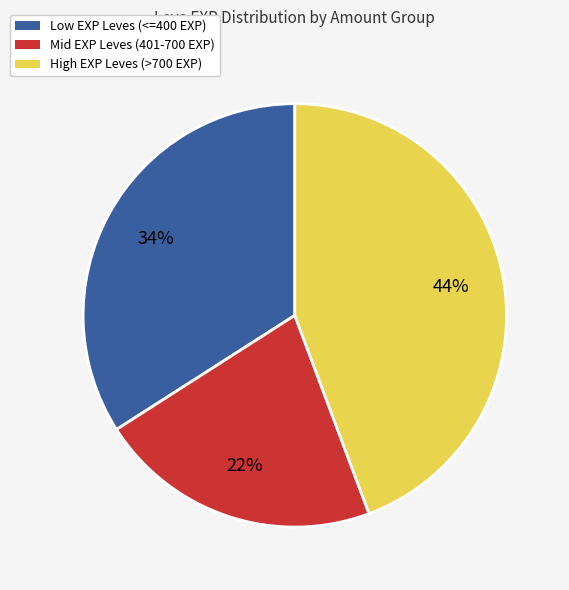

To the nearest percent, what is the average slice percentage?

33%